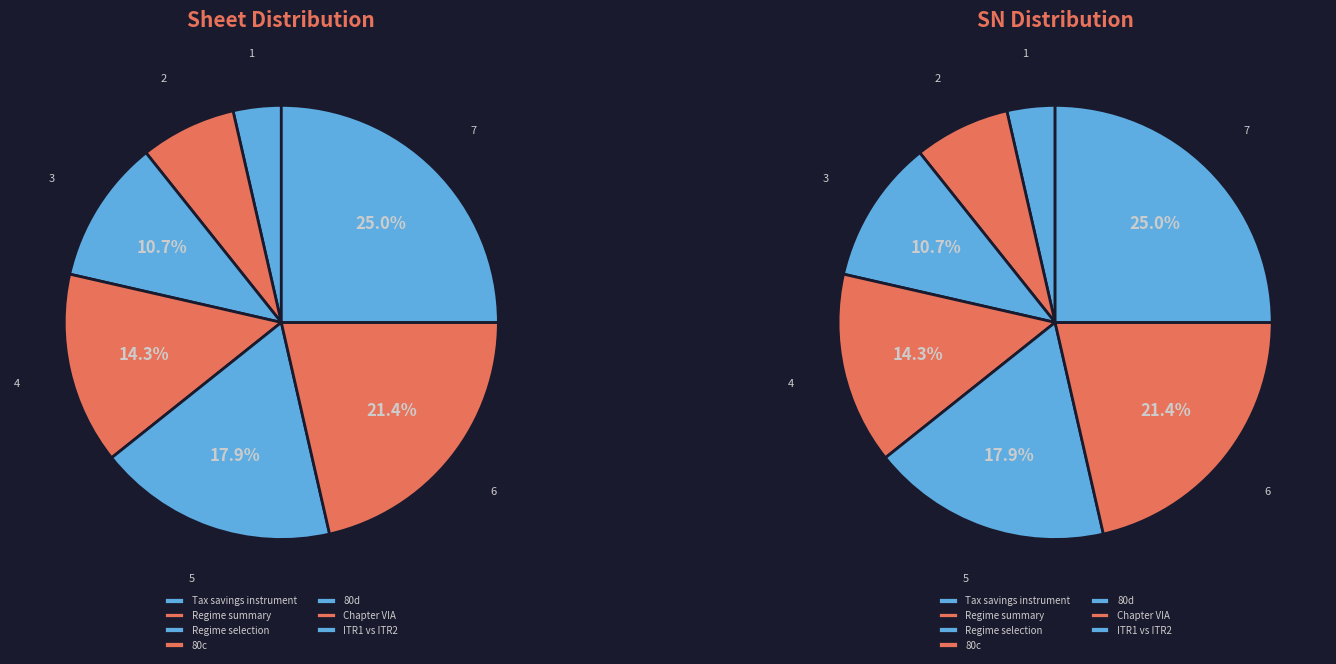

True or false: Regime summary accounts for 15% of the total.

False